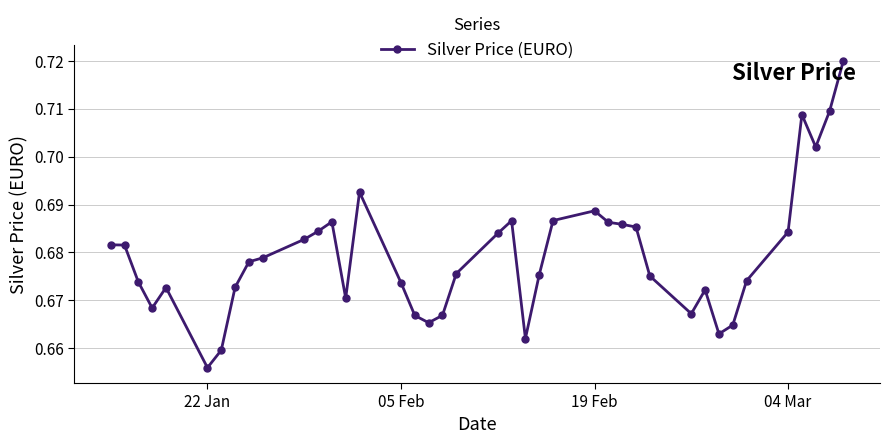

True or false: the data has more than 0 interior local peaks.

True